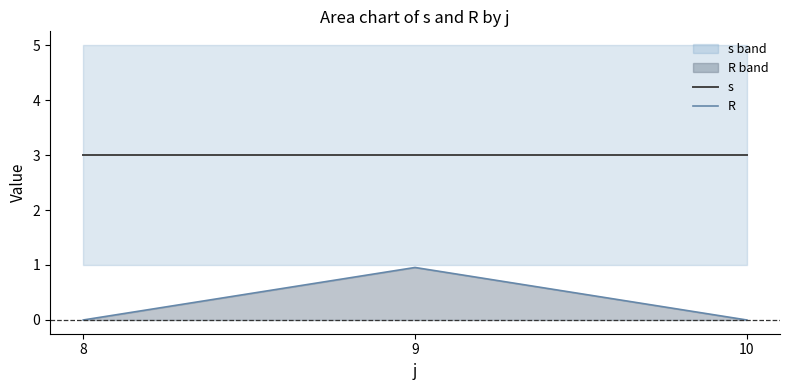

Is it true that s equals 3.0 at 8?

True